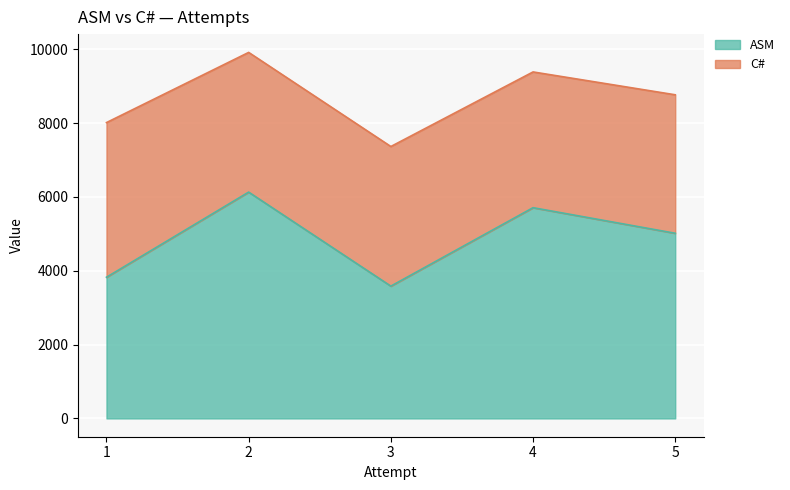

Approximately how many times larger is the value at 4 compared to 2?

0.9